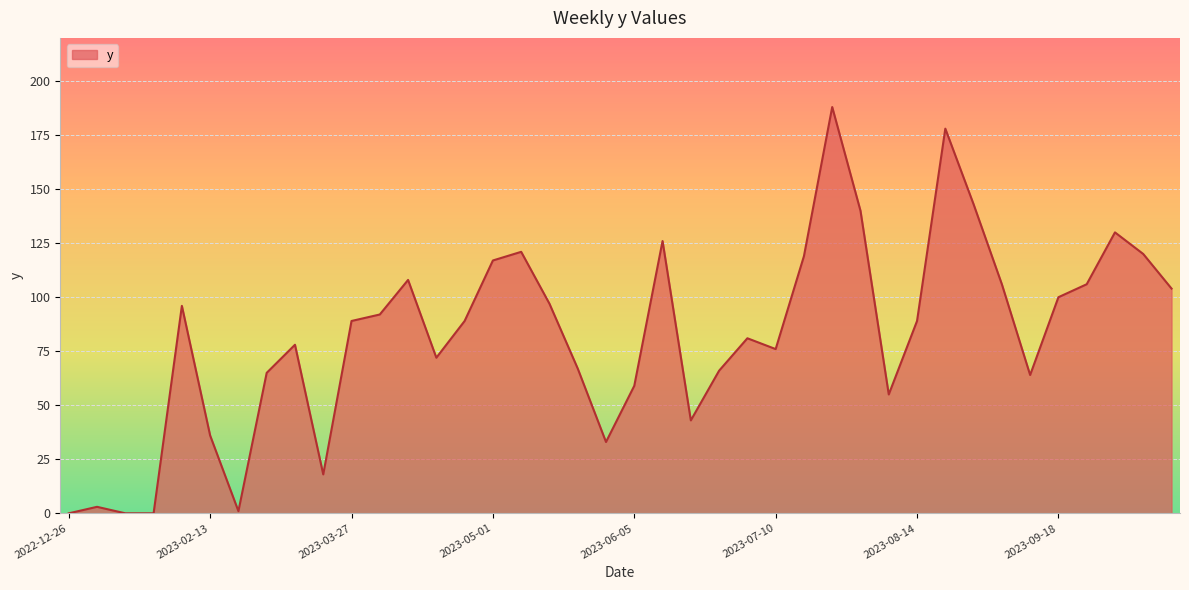

What is the maximum value shown in the chart?

188